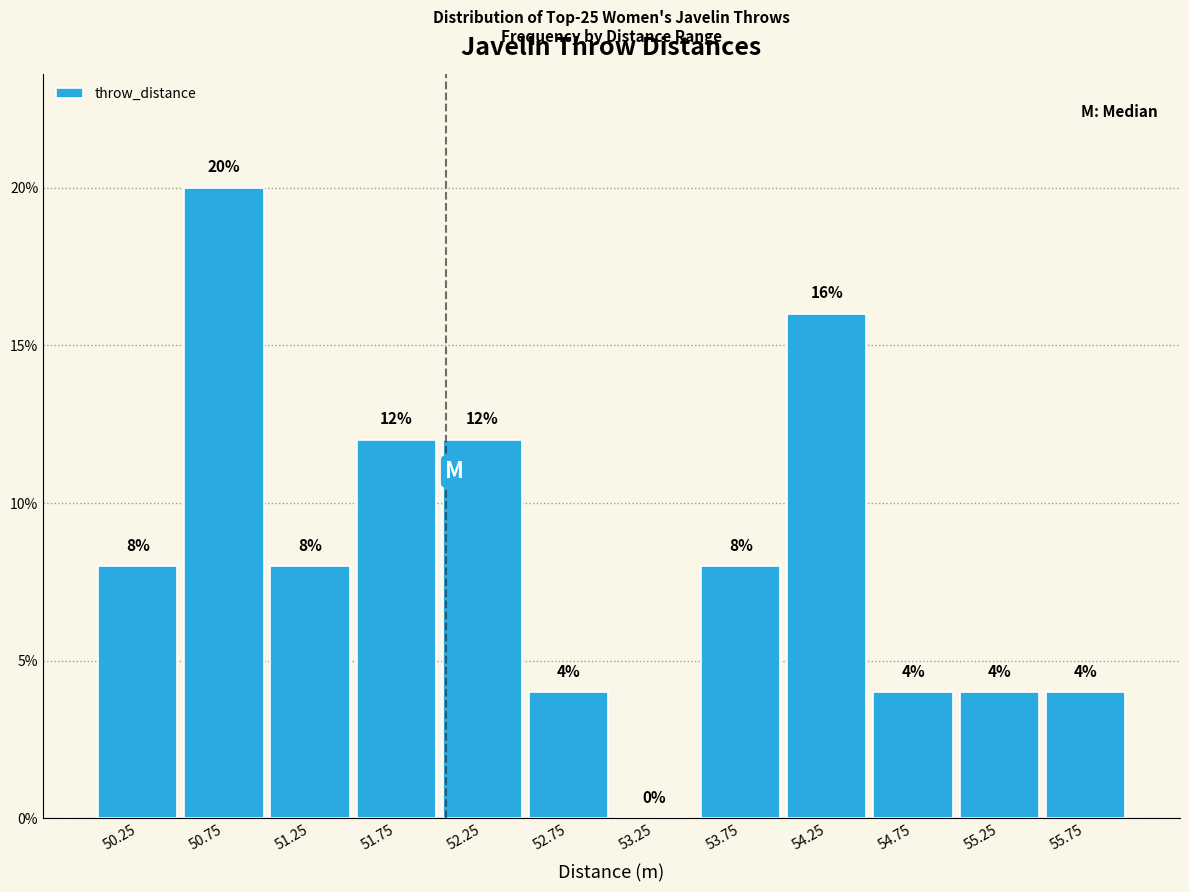

Reading left to right, transcribe this chart: for each bar, give the range it covers on the x-axis and its height.

50.0 to 50.5: 8
50.5 to 51.0: 20
51.0 to 51.5: 8
51.5 to 52.0: 12
52.0 to 52.5: 12
52.5 to 53.0: 4
53.0 to 53.5: 0
53.5 to 54.0: 8
54.0 to 54.5: 16
54.5 to 55.0: 4
55.0 to 55.5: 4
55.5 to 56.0: 4